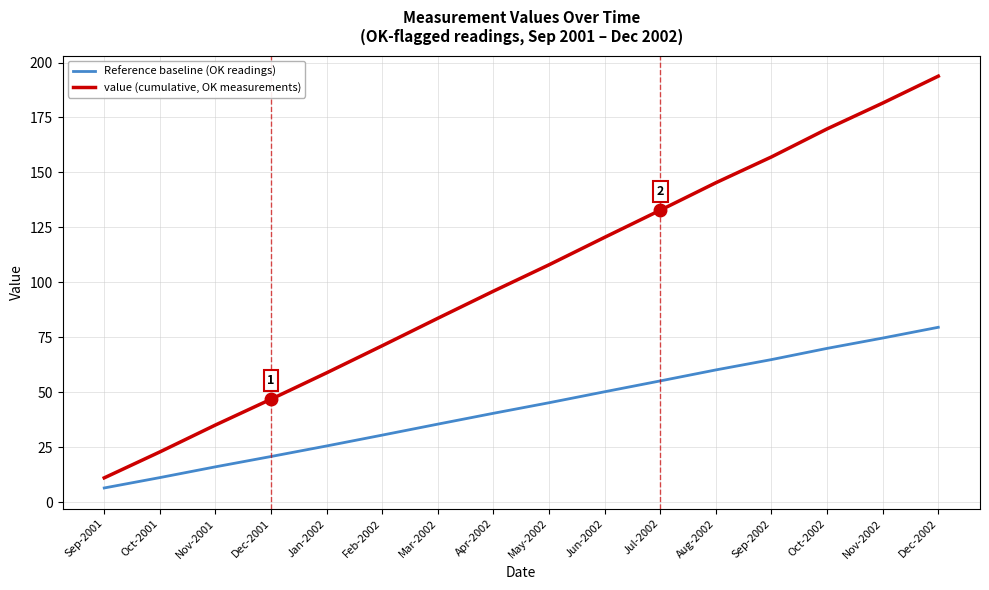

True or false: Reference baseline (OK readings) and value (cumulative, OK measurements) cross at least once.

False